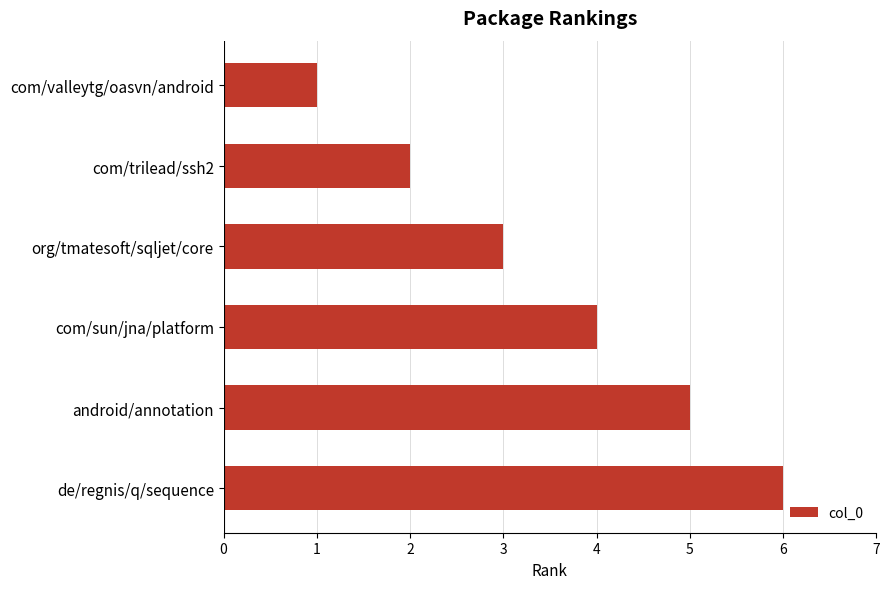

What value does the data have at android/annotation?

5